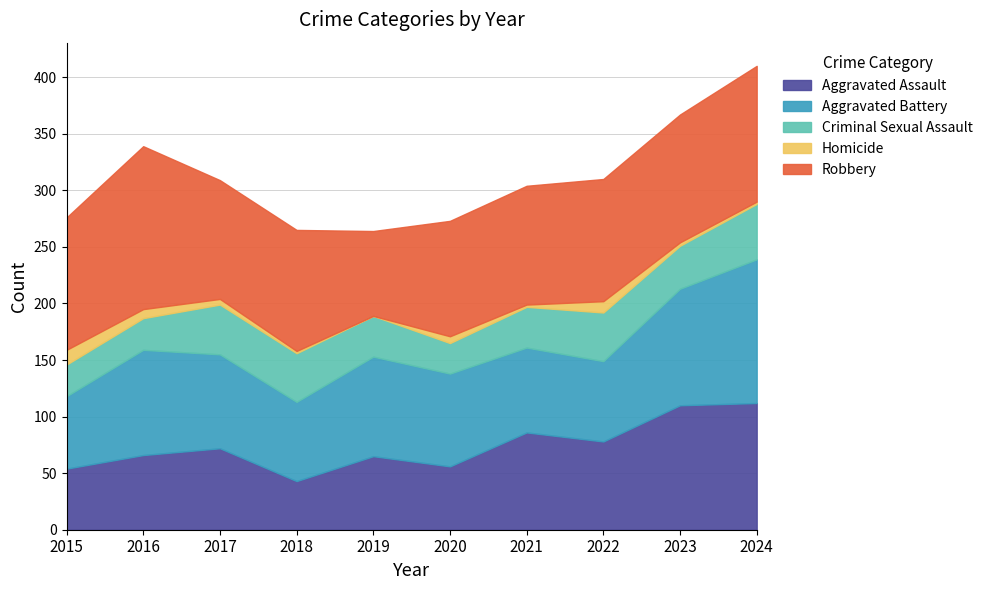

The value of Aggravated Assault at 2019 is 65. True or false?

True